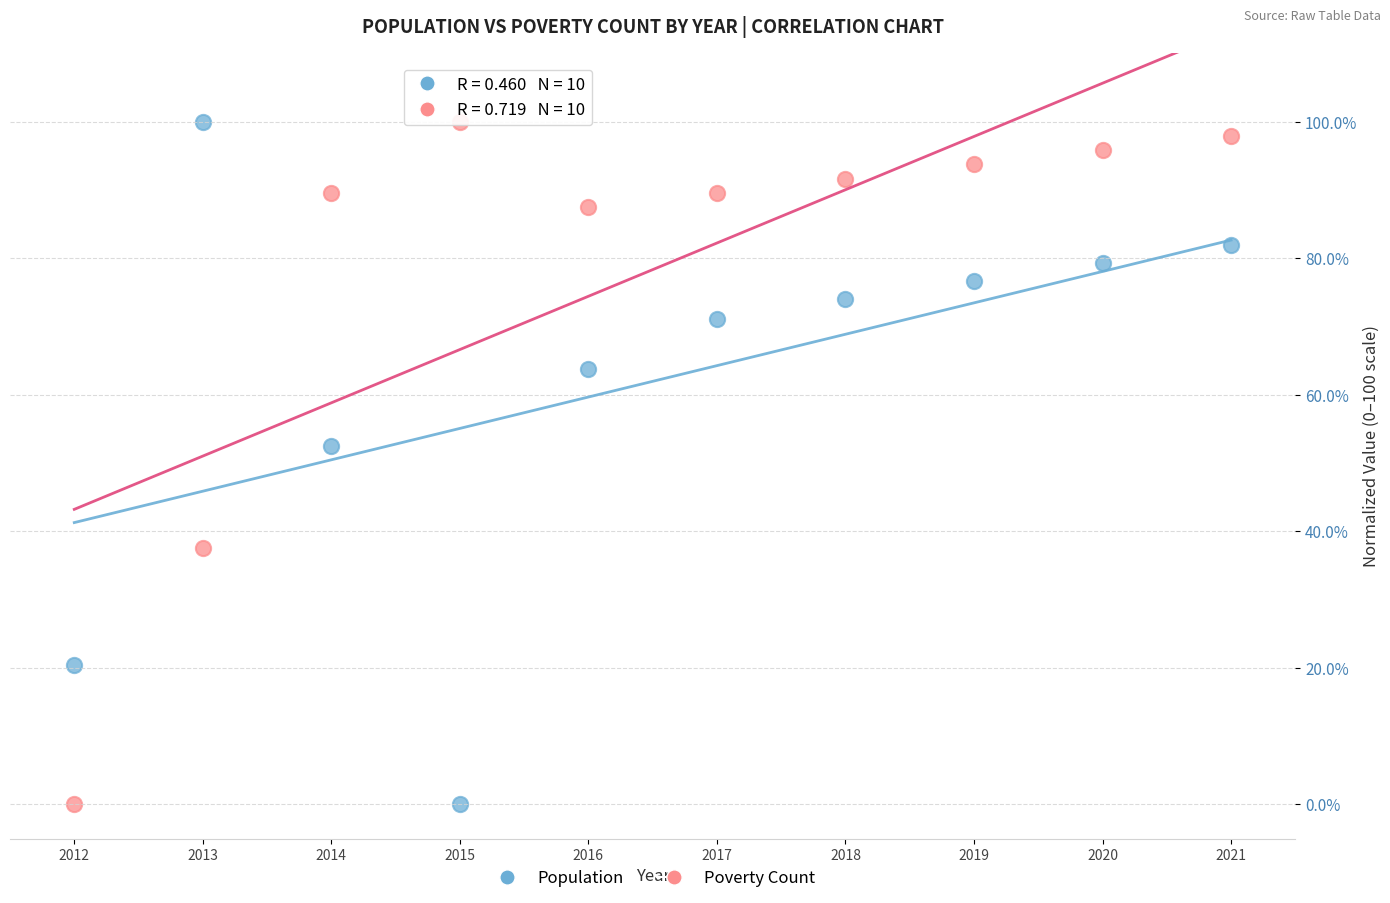

Across all data points, what is the range of X values (max minus min)?

9.0